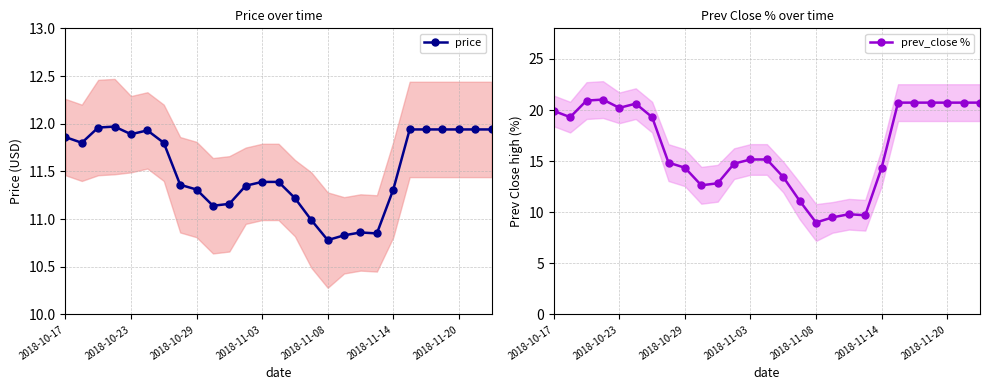

True or false: price has a value of 6.4 at 2018-11-08.

False